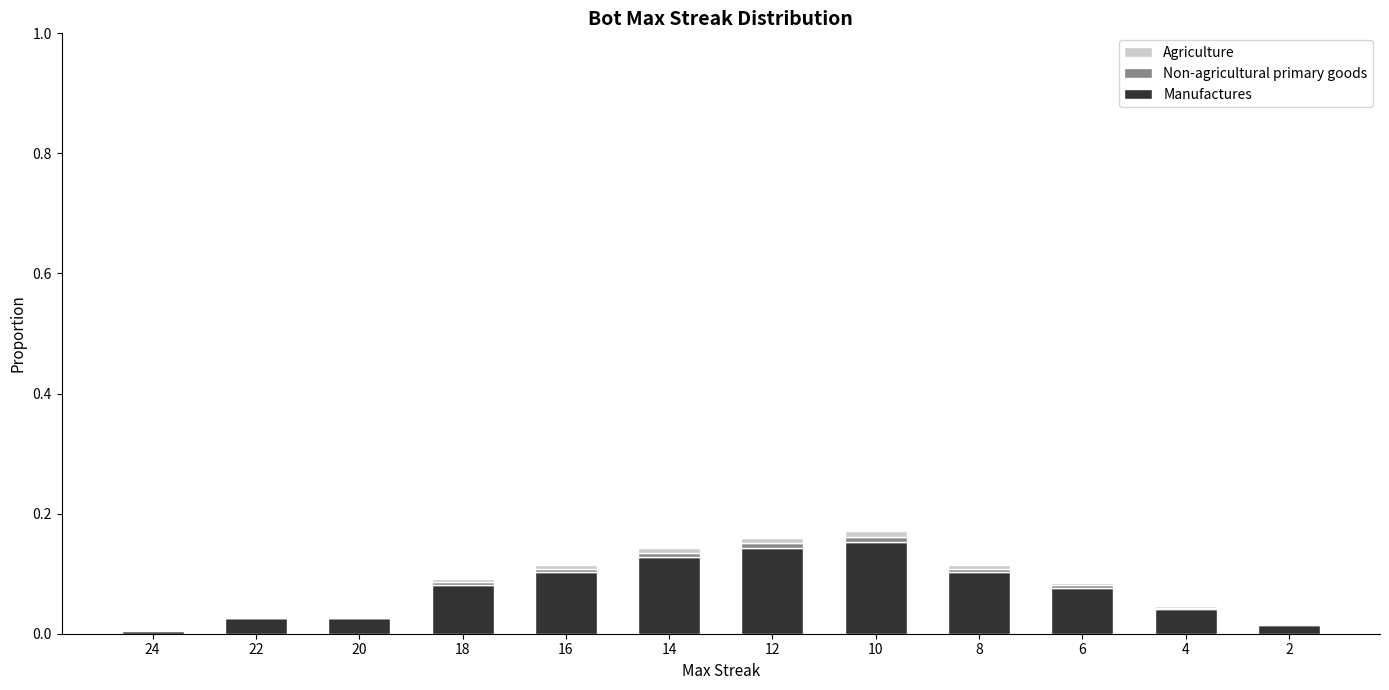

True or false: Manufactures has a value of 0.1 at 10.

False